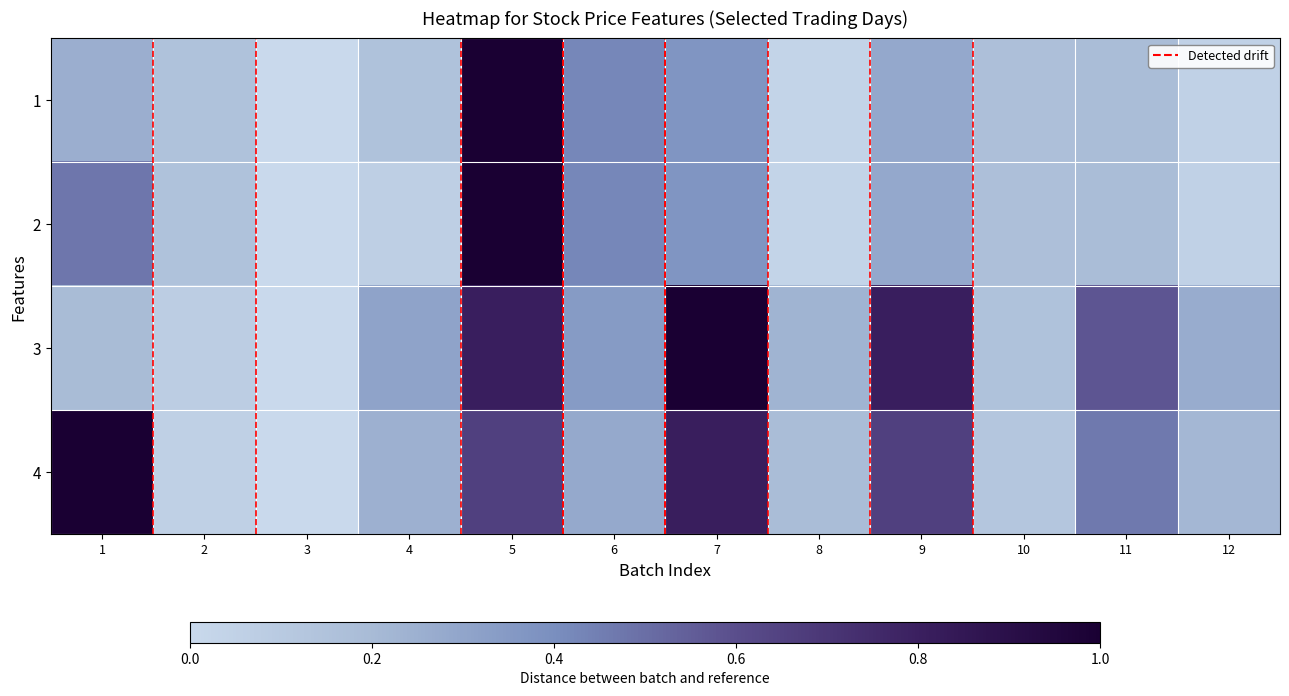

Which category has the highest value across all series?

5